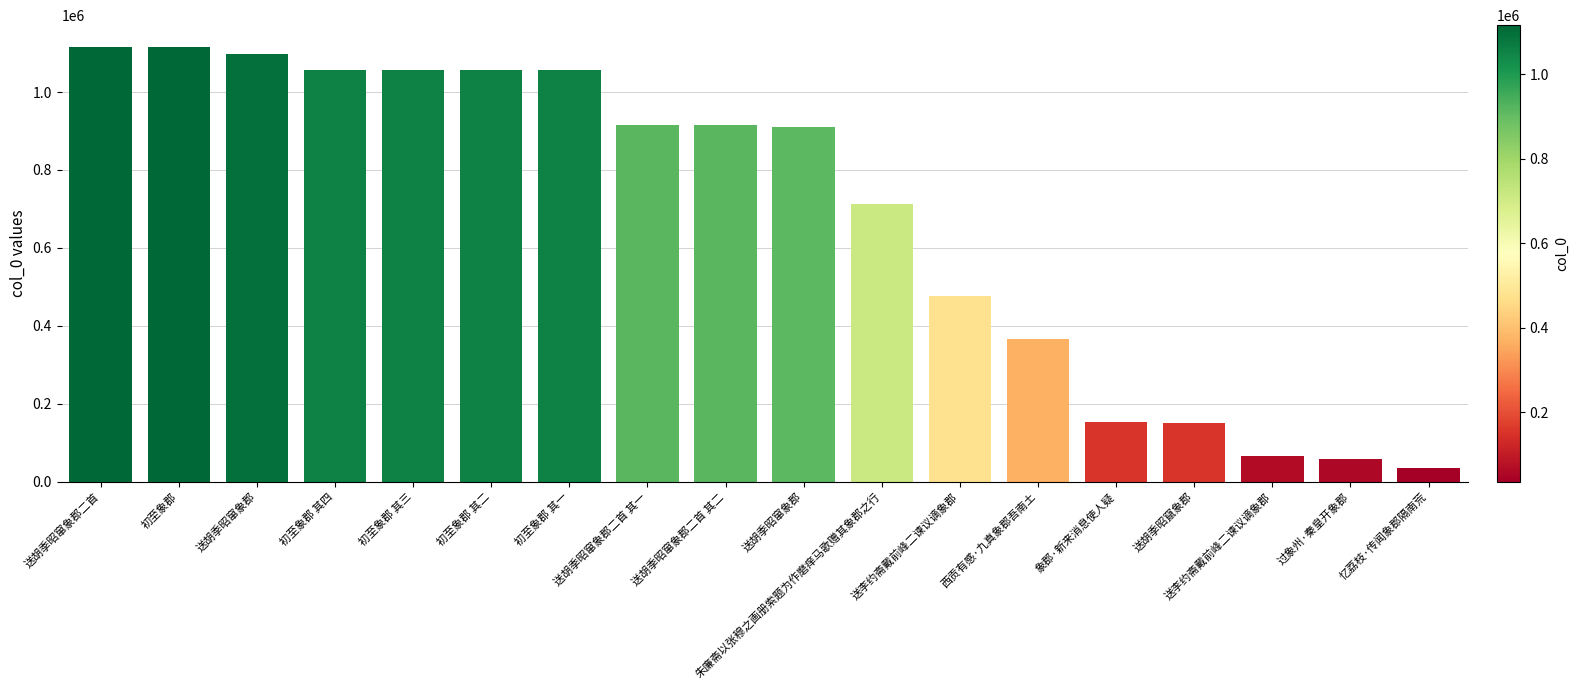

Are the bars grouped side by side (vs. stacked)?

No